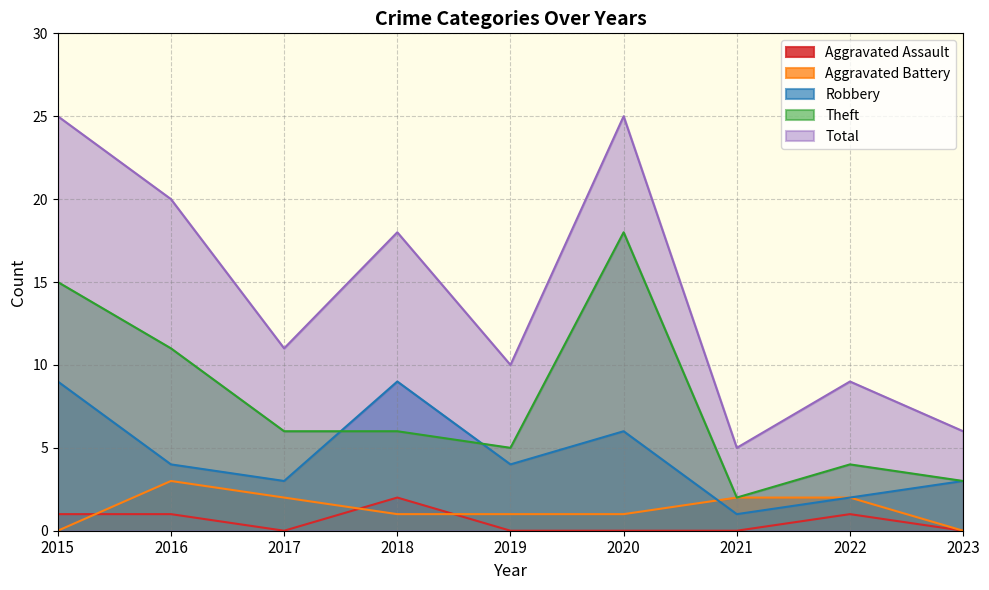

What is the sum of the Robbery values at 2023 and 2022?

5